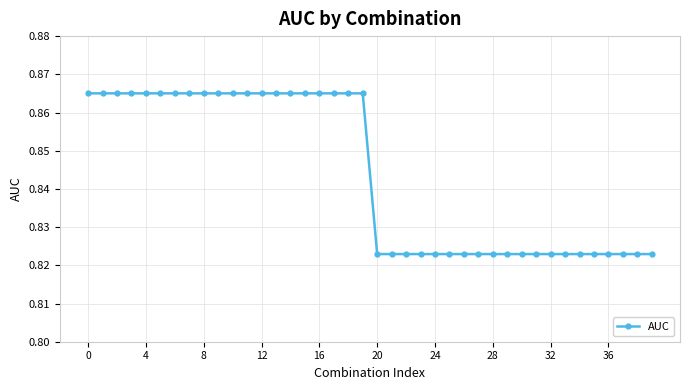

What is the sum of all values?

33.8